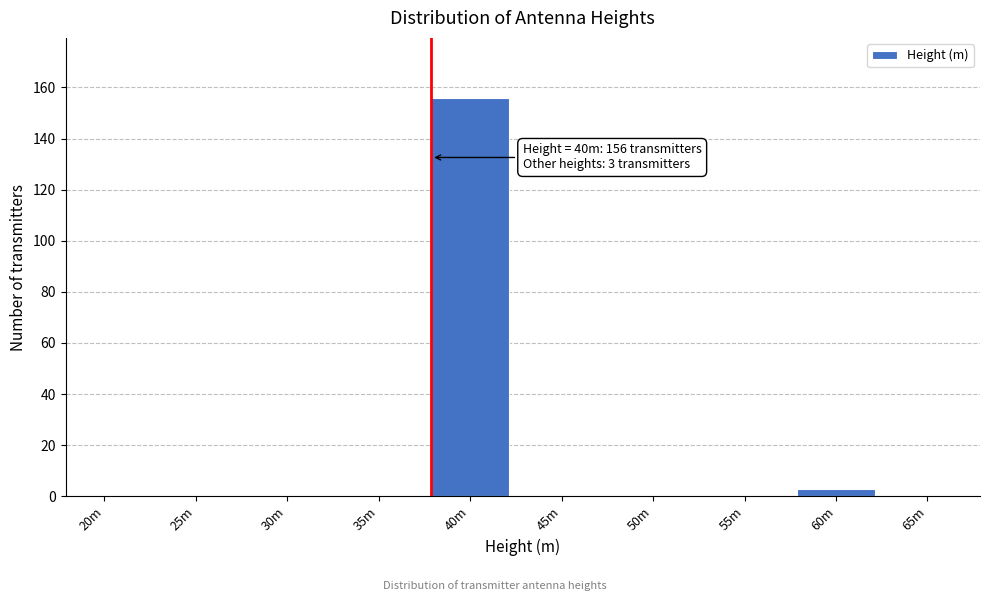

Reading left to right, list all the values displayed in this chart.

20m=0	25m=0	30m=0	35m=0	40m=156	45m=0	50m=0	55m=0	60m=3	65m=0